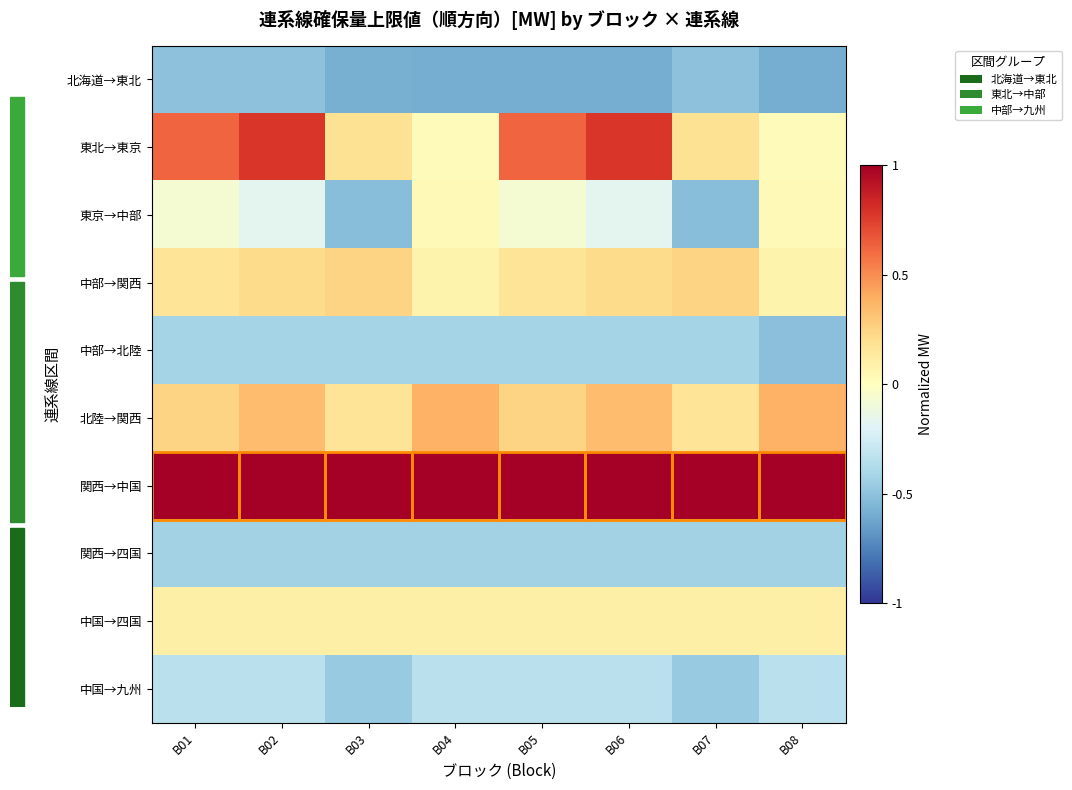

Reading right to left, extract all data points from this chart.

北海道→東北: B08=-1.2	B07=-1.1	B06=-1.2	B05=-1.2	B04=-1.2	B03=-1.2	B02=-1.1	B01=-1.1
東北→東京: B08=0.0	B07=0.4	B06=1.6	B05=1.3	B04=0.0	B03=0.4	B02=1.6	B01=1.3
東京→中部: B08=0.1	B07=-1.1	B06=-0.4	B05=-0.1	B04=0.1	B03=-1.1	B02=-0.4	B01=-0.1
中部→関西: B08=0.1	B07=0.5	B06=0.5	B05=0.4	B04=0.1	B03=0.5	B02=0.5	B01=0.4
中部→北陸: B08=-1.1	B07=-0.9	B06=-0.9	B05=-0.9	B04=-0.9	B03=-0.9	B02=-0.9	B01=-0.9
北陸→関西: B08=0.8	B07=0.3	B06=0.7	B05=0.5	B04=0.8	B03=0.3	B02=0.7	B01=0.5
関西→中国: B08=2.1	B07=2.1	B06=2.1	B05=2.1	B04=2.1	B03=2.1	B02=2.1	B01=2.1
関西→四国: B08=-0.9	B07=-0.9	B06=-0.9	B05=-0.9	B04=-0.9	B03=-0.9	B02=-0.9	B01=-0.9
中国→四国: B08=0.2	B07=0.2	B06=0.2	B05=0.2	B04=0.2	B03=0.2	B02=0.2	B01=0.2
中国→九州: B08=-0.7	B07=-1.0	B06=-0.7	B05=-0.7	B04=-0.7	B03=-1.0	B02=-0.7	B01=-0.7